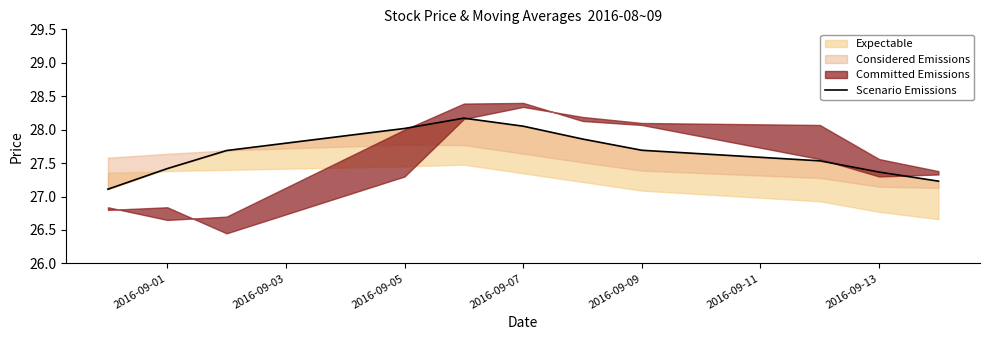

What is the difference between the second highest and minimum values?

0.9